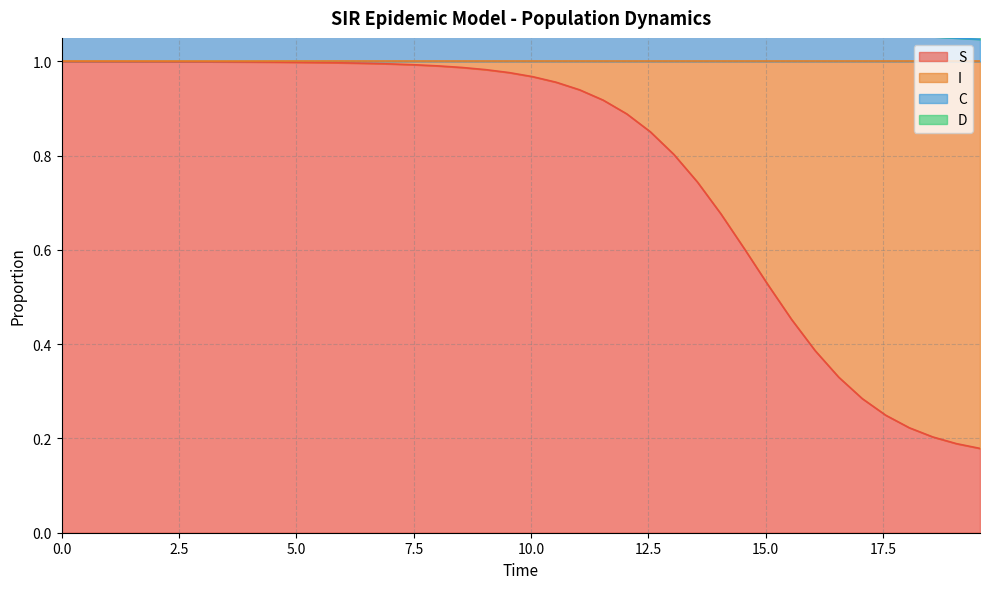

What is the minimum value for S?

0.2